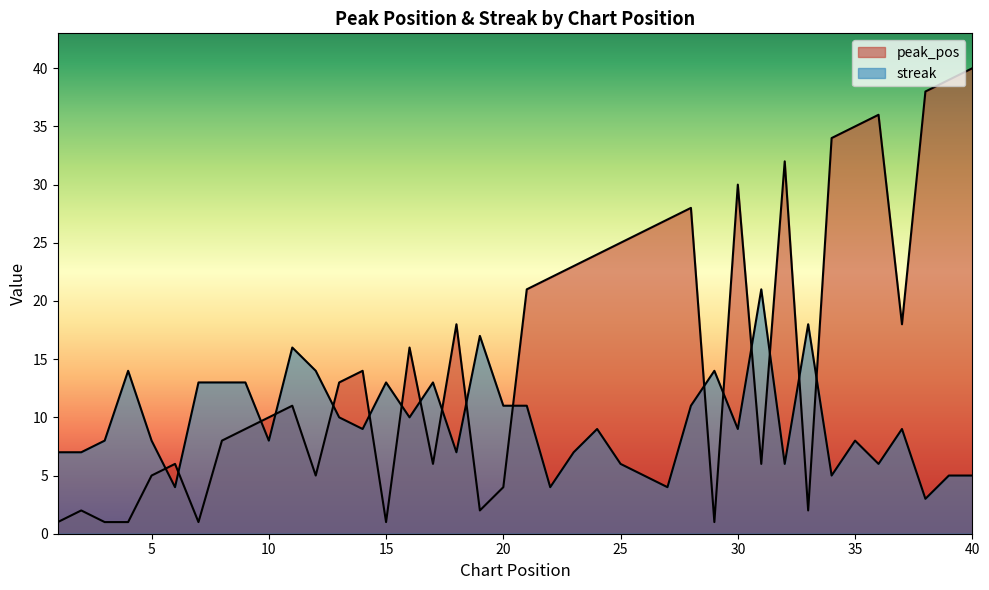

At which category does peak_pos reach its first local valley?

7